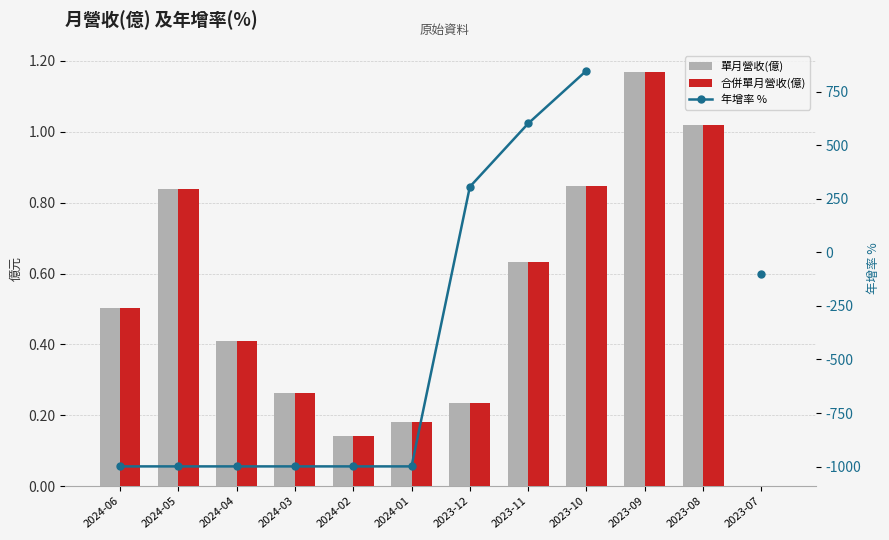

What is the label of the 8th bar from the right?

2024-02